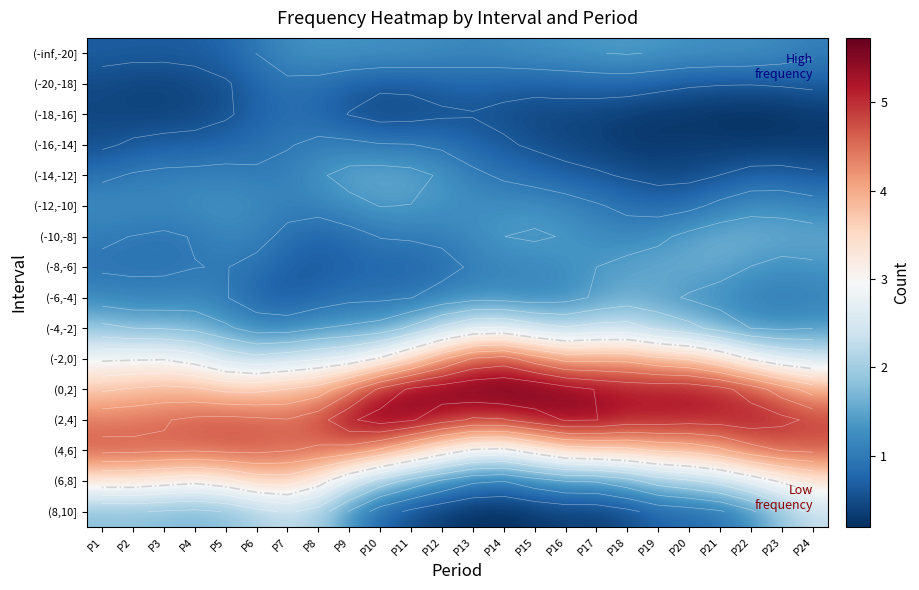

List the series in order of their peak value, highest first.

(0,2], (2,4], (-2,0], (4,6], (6,8], (-4,-2], (8,10], (-10,-8], (-8,-6], (-6,-4], (-14,-12], (-inf,-20], (-12,-10], (-16,-14], (-20,-18], (-18,-16]